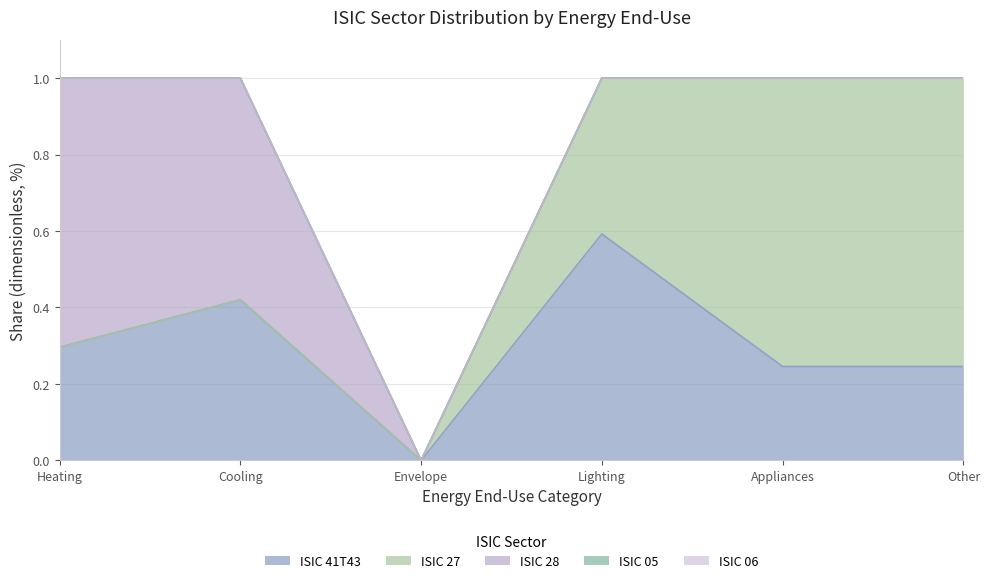

List the labels in order of ISIC 28 value, smallest first.

Envelope, Lighting, Appliances, Other, Cooling, Heating